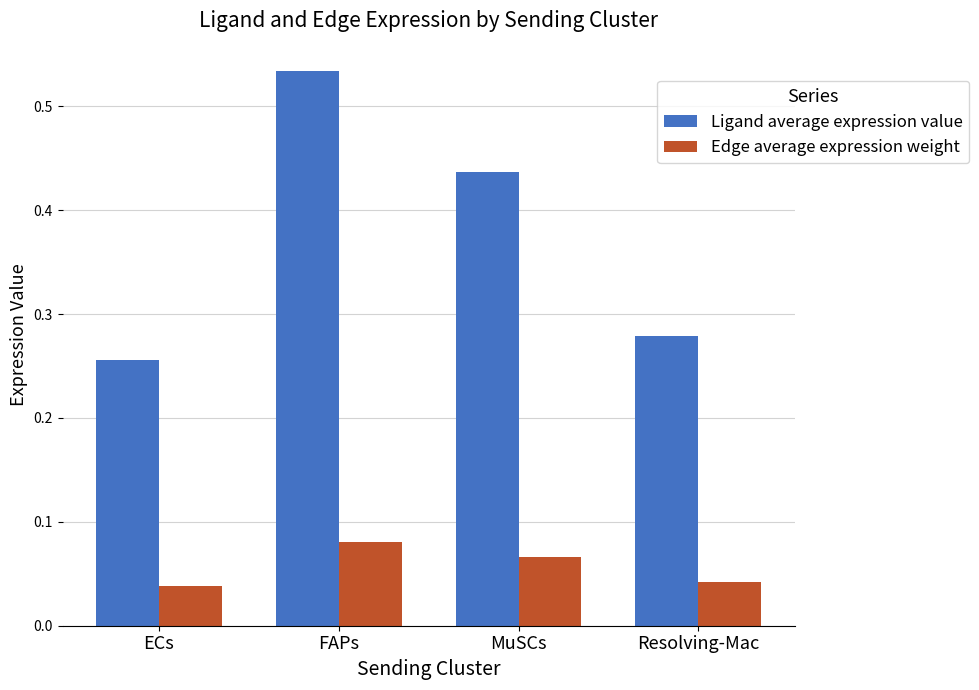

How many Ligand average expression value values are between 0 and 1?

4